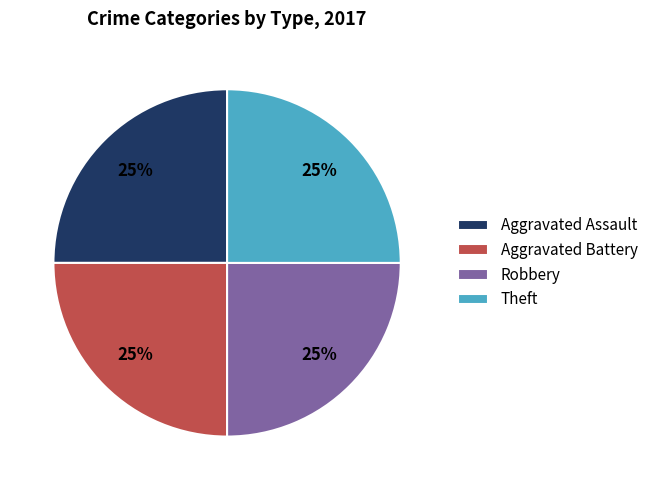

To the nearest percent, what is the combined percentage of Robbery and Aggravated Assault?

50%